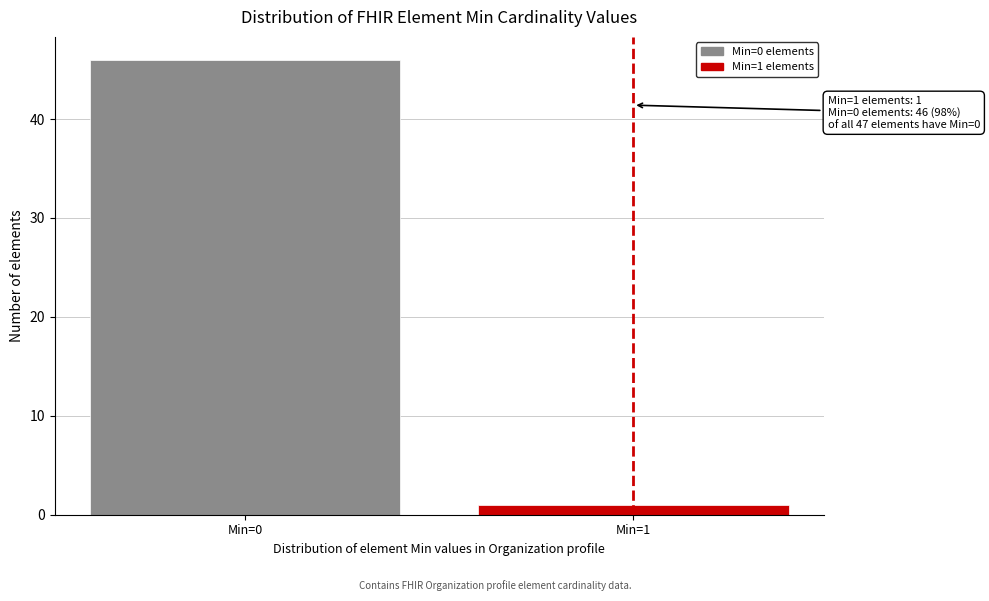

Reading right to left, transcribe all the data shown in this chart.

Min=1=1	Min=0=46